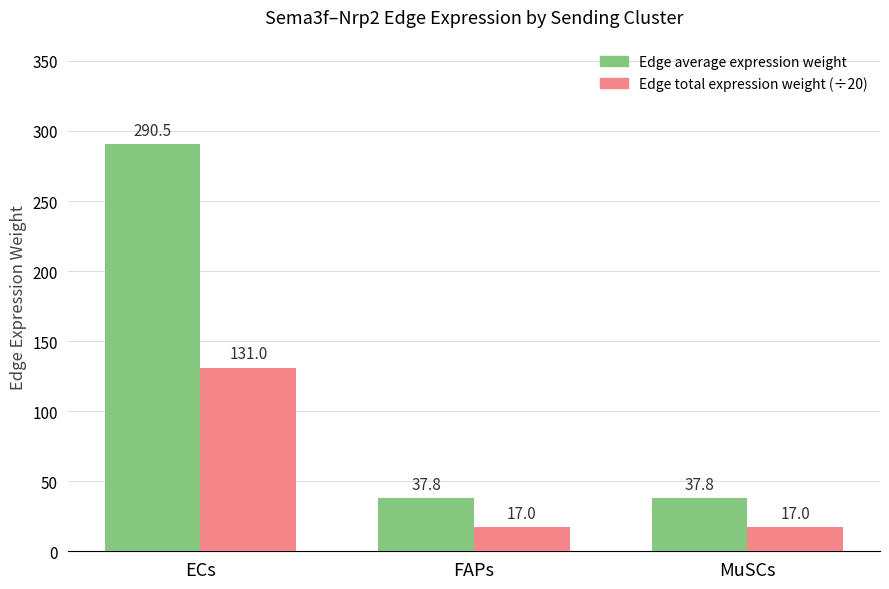

At MuSCs, list the series in order from smallest to largest.

Edge total expression weight (÷20), Edge average expression weight